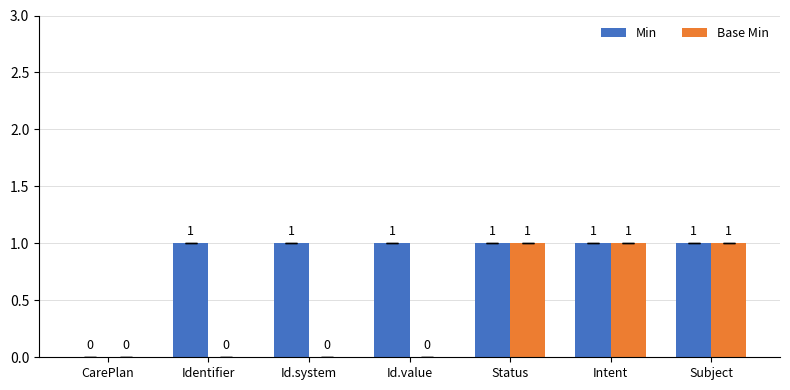

How many Base Min values are between 0 and 1?

7